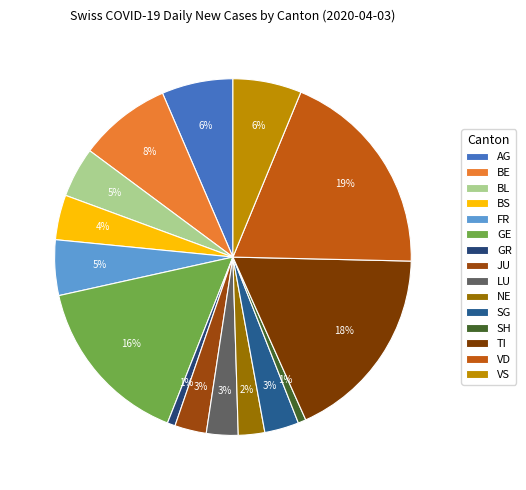

Count the number of slices in the pie.

15